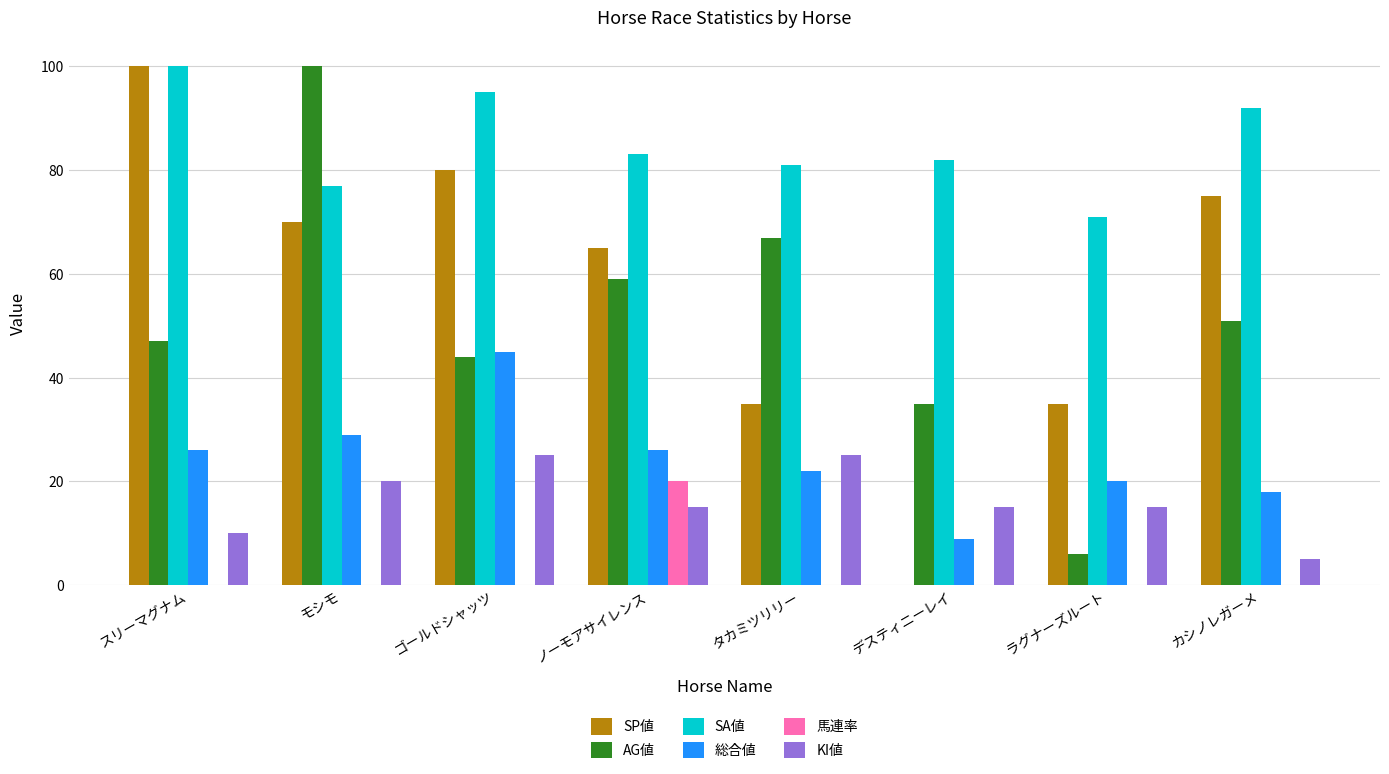

Between ゴールドシャッツ and ラグナーズルート, which series saw the biggest shift?

SP値